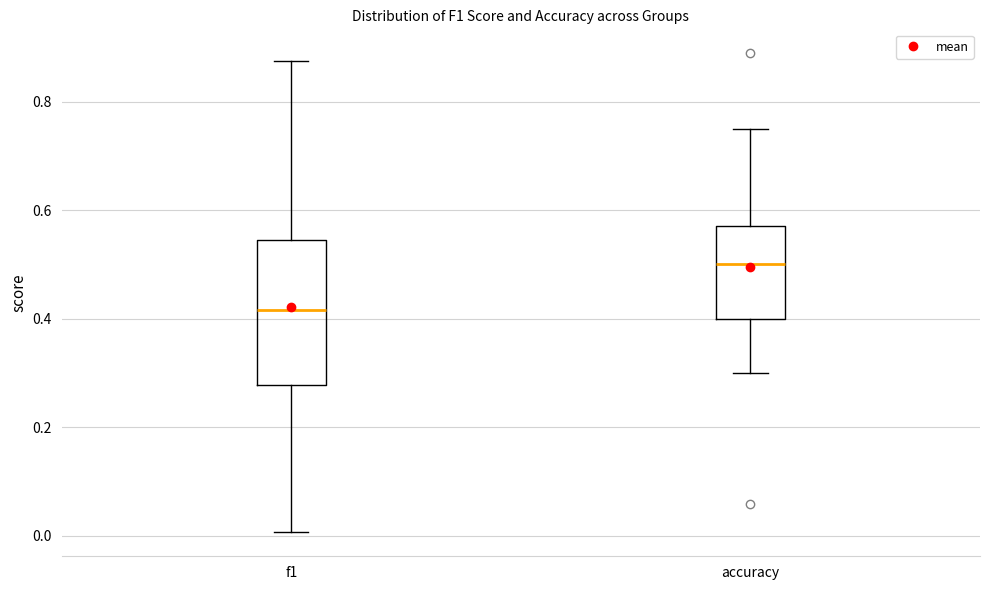

Which box's median line is the highest?

accuracy